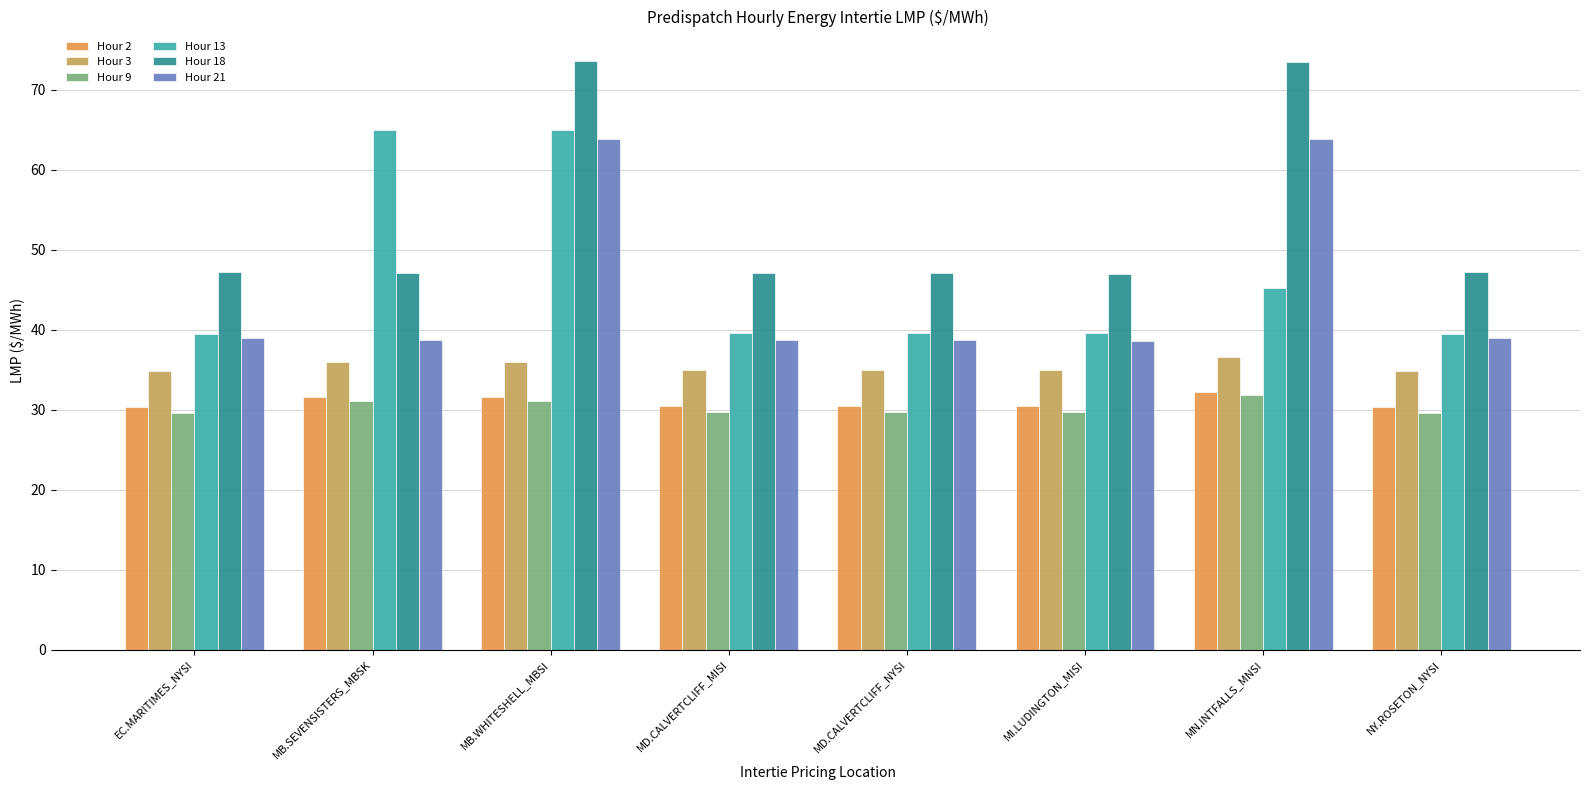

What is the lowest value of the Hour 21 series?

38.6